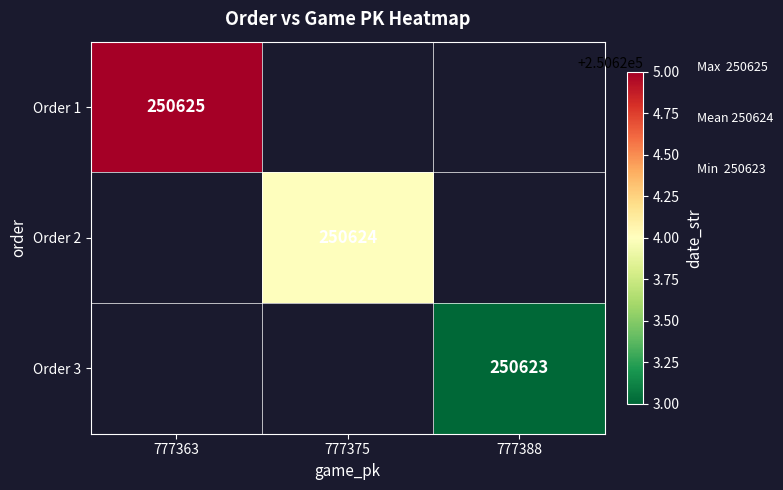

The value of Order 1 at 777363 is 137567. True or false?

False